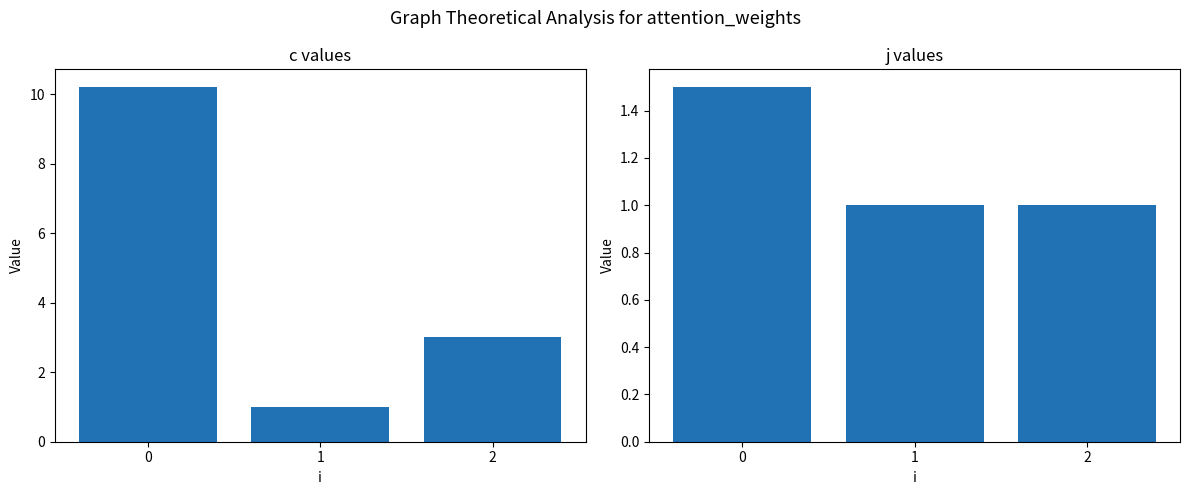

Rank the categories by j value from highest to lowest.

0, 1, 2